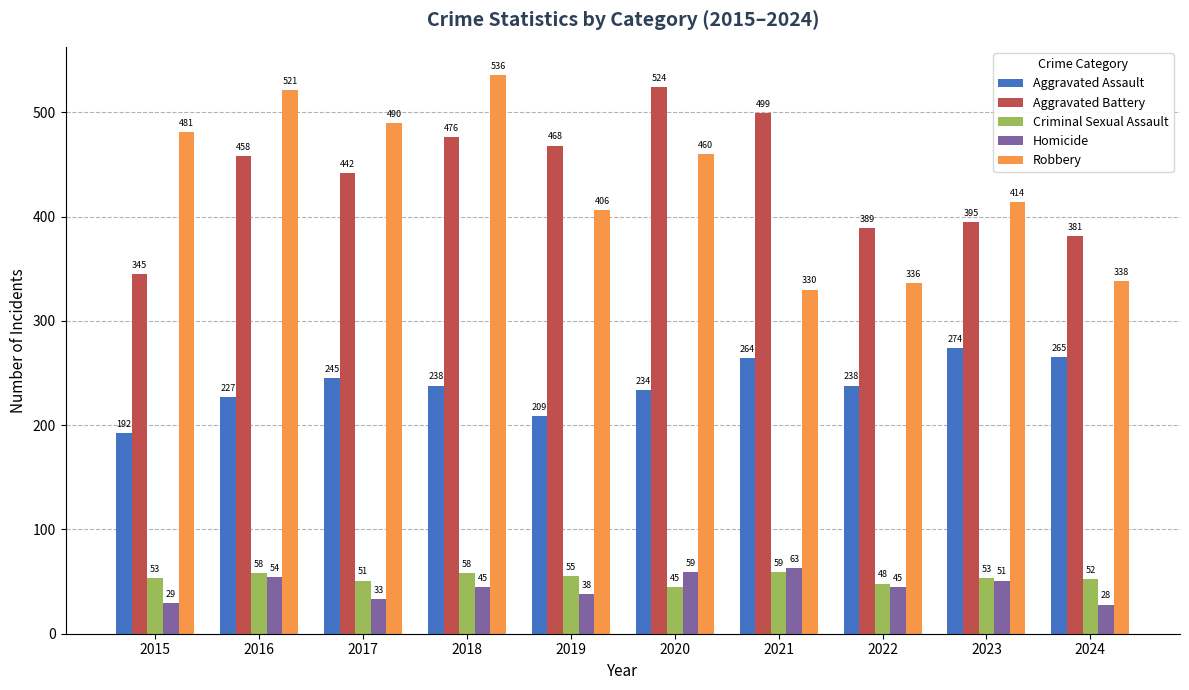

Rank the series by their maximum value, from highest to lowest.

Robbery, Aggravated Battery, Aggravated Assault, Homicide, Criminal Sexual Assault